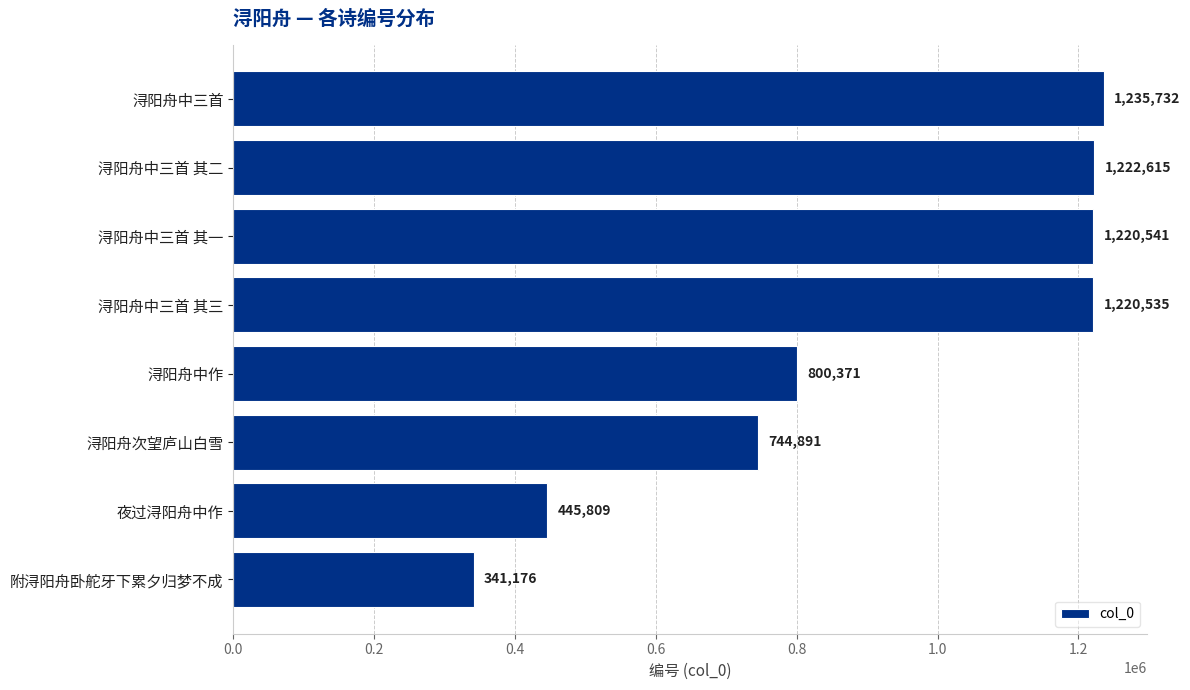

Does the chart contain any negative values?

No